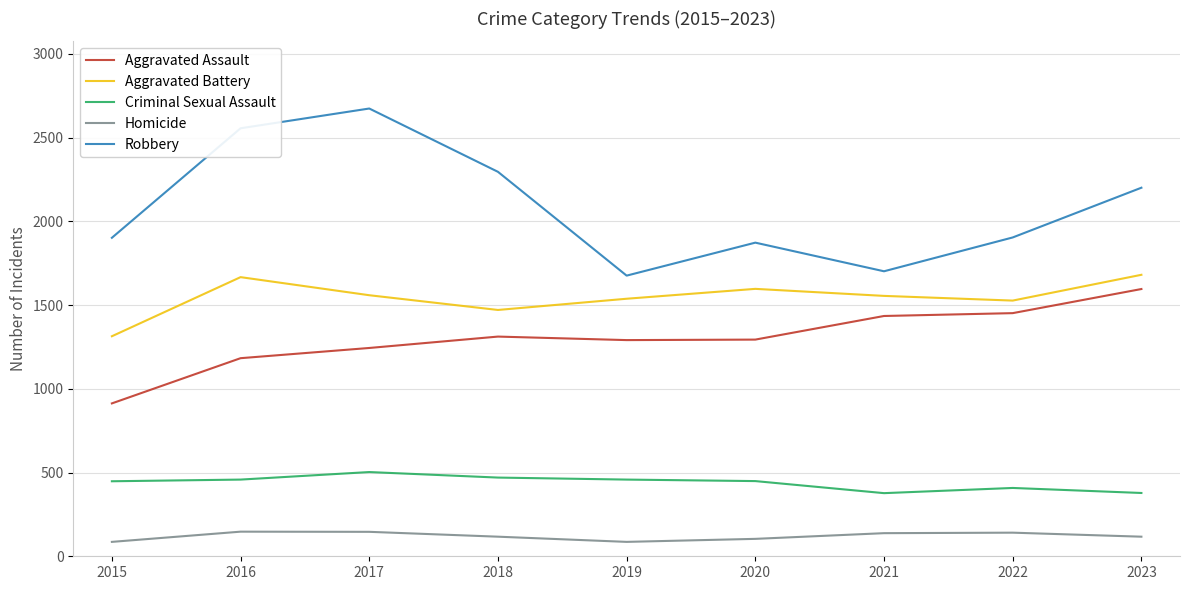

True or false: Criminal Sexual Assault and Homicide cross at least once.

False